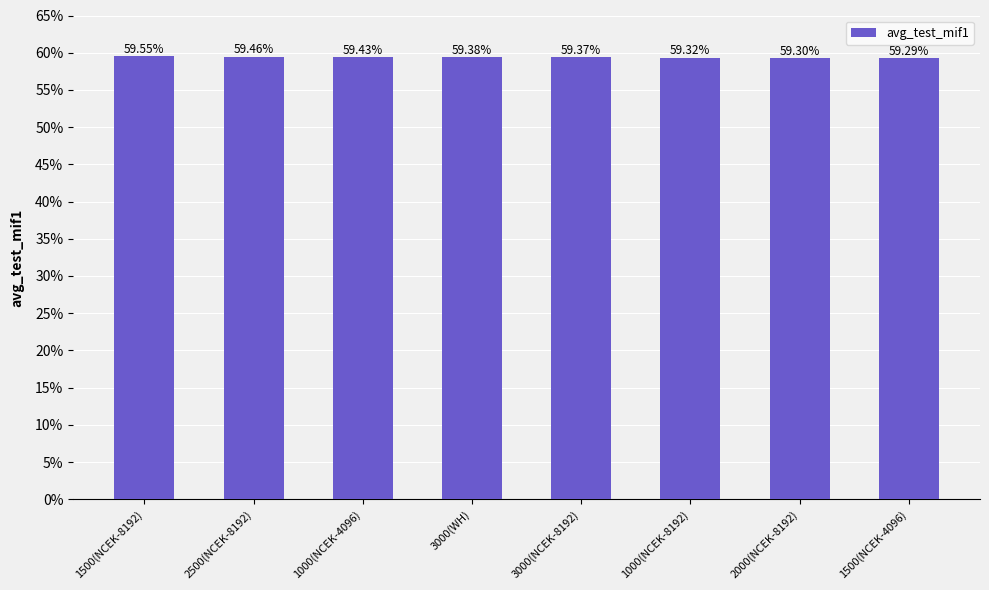

Which category has the highest value across all series?

1500(NCEK-8192)